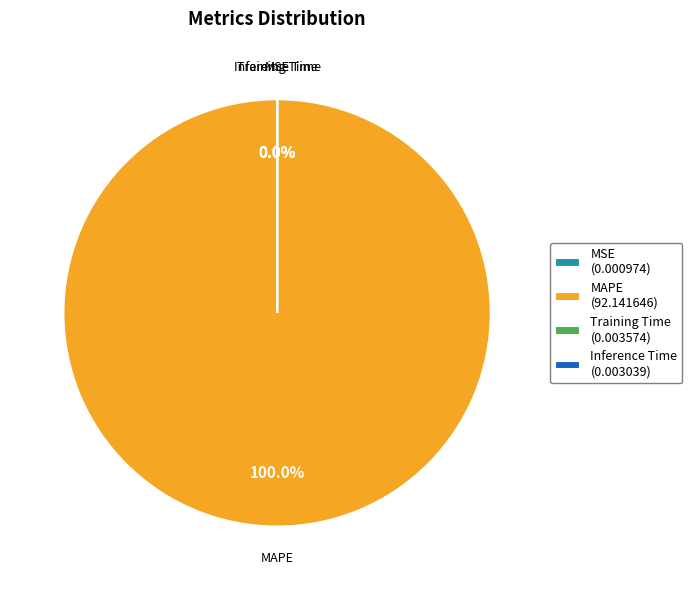

To the nearest percent, what is the difference between the largest and smallest slice percentages?

100%